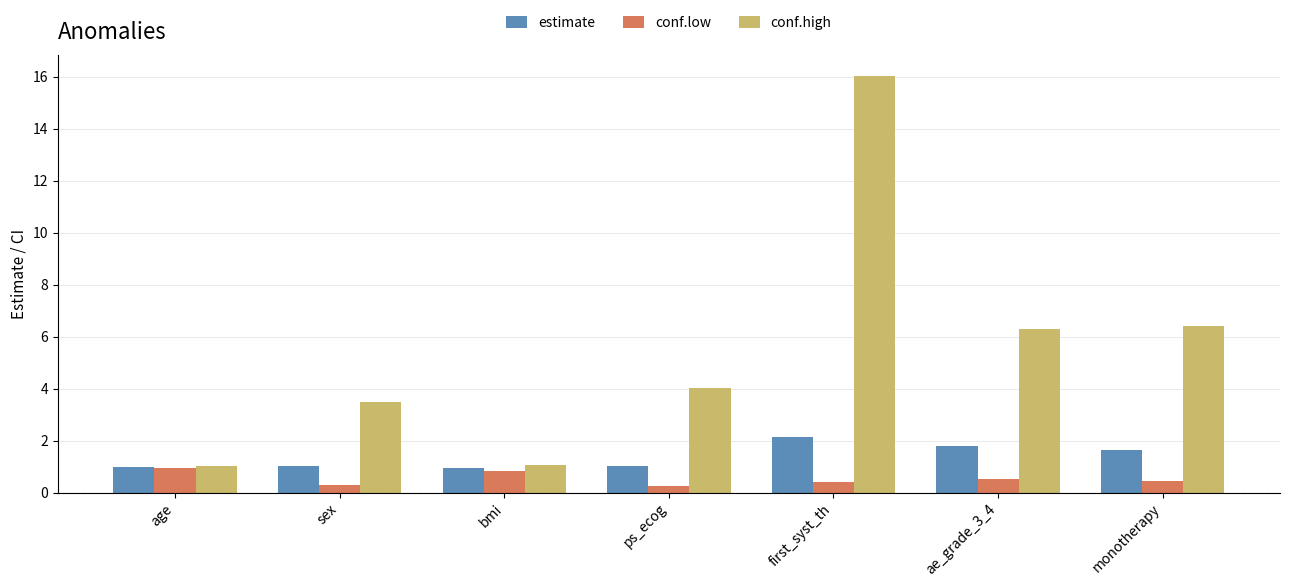

What is the lowest value of the estimate series?

0.9